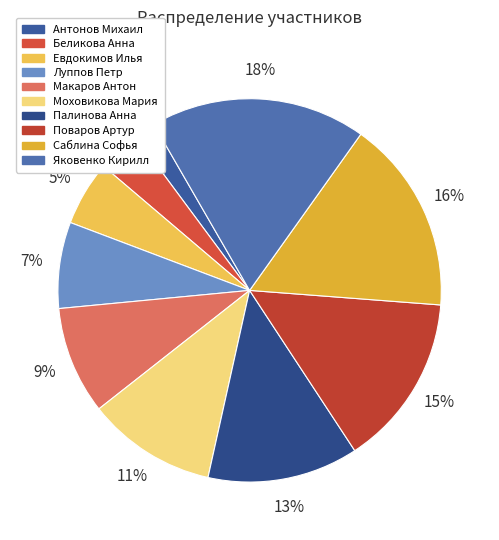

Does Саблина Софья represent more than half of the total?

No